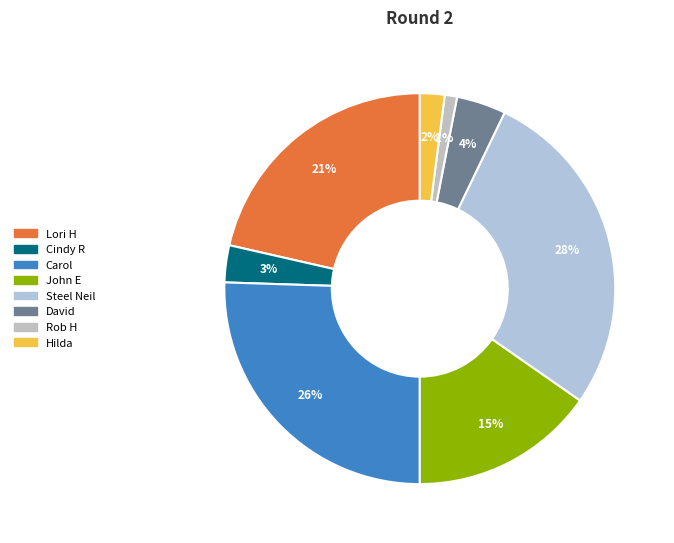

Rank the categories by value from highest to lowest.

Steel Neil, Carol, Lori H, John E, David, Cindy R, Hilda, Rob H